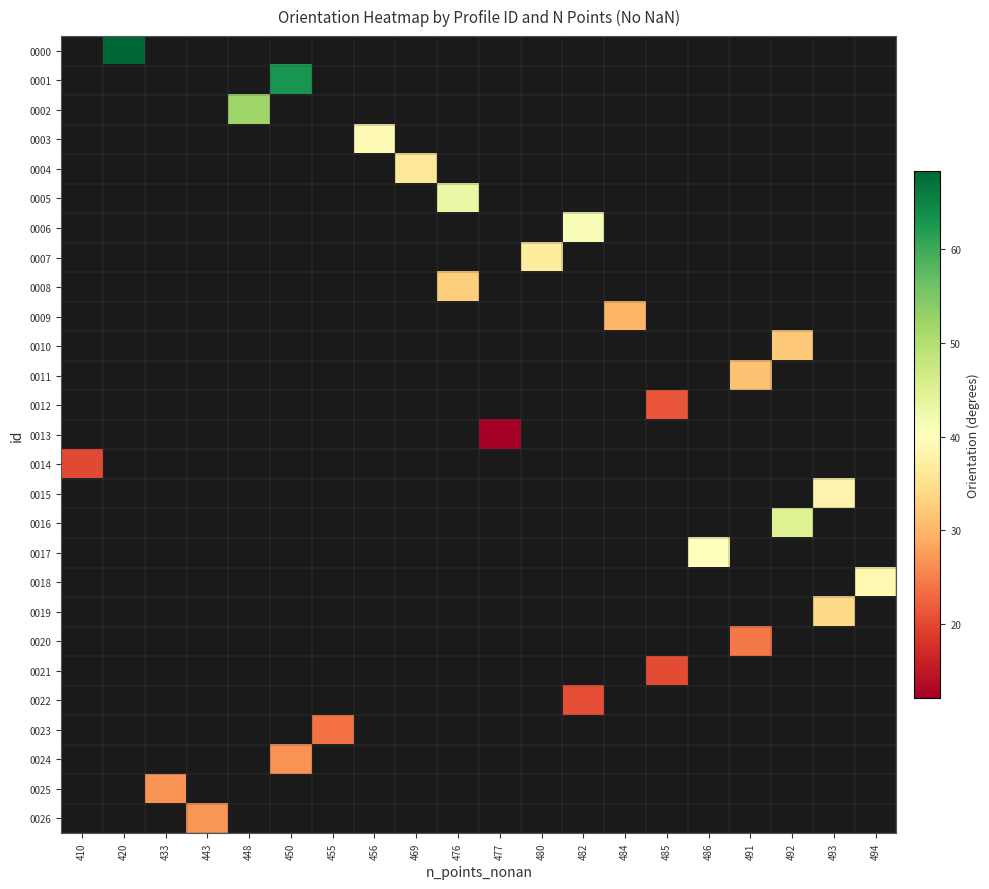

Count the number of data series in this chart.

27